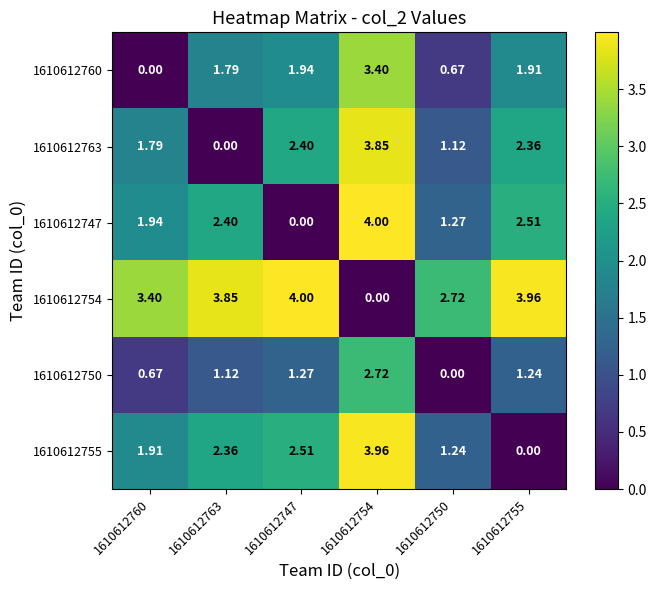

Is the value of 1610612760 at 1610612755 greater than the value of 1610612754 at 1610612750?

No